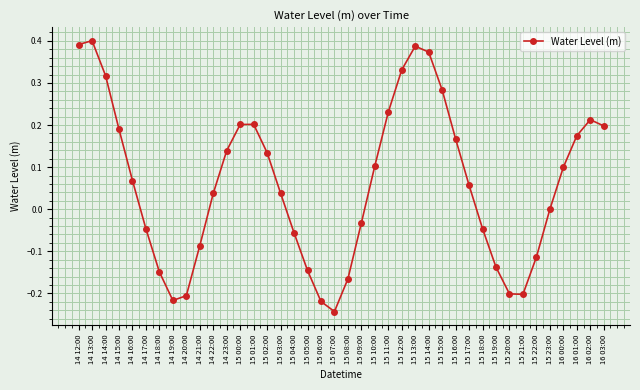

Count the number of categories in the chart.

40